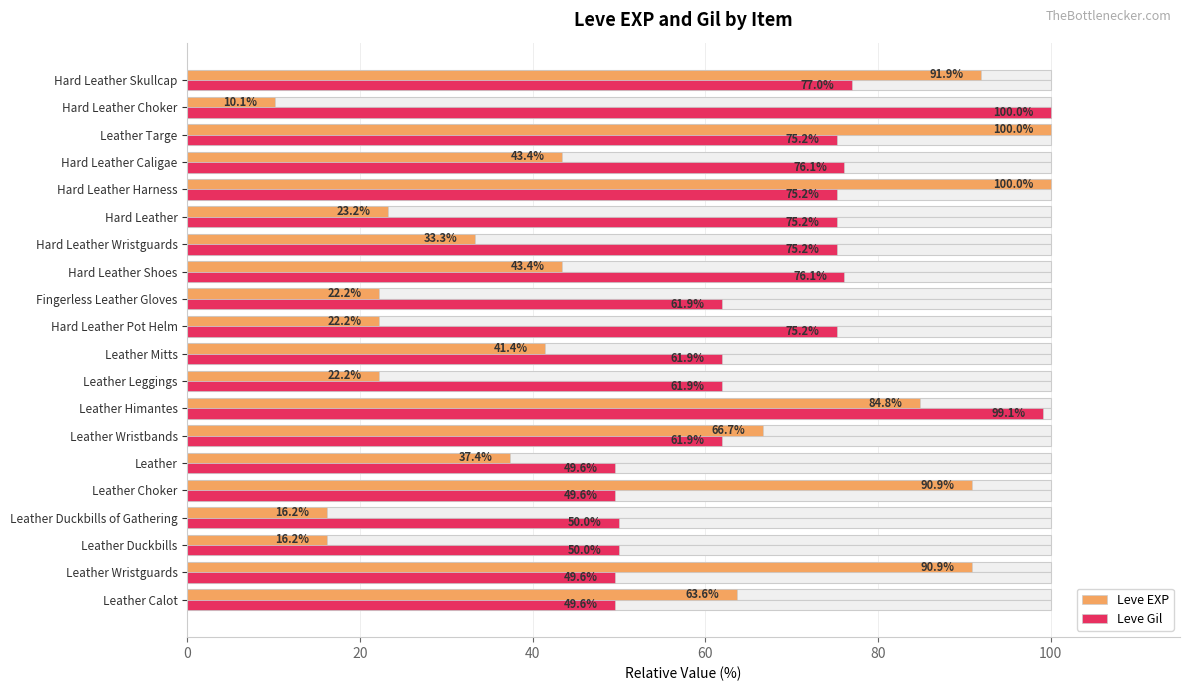

Does the chart contain stacked bars?

No